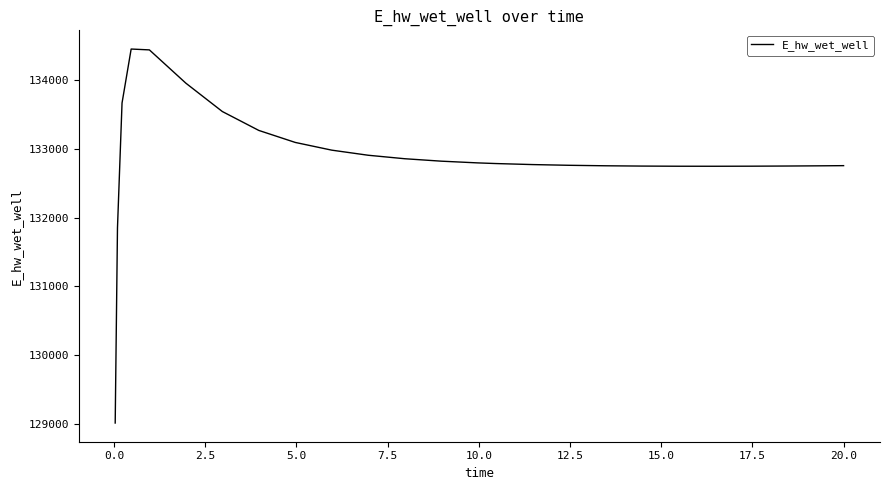

What is the maximum value shown in the chart?

134458.2